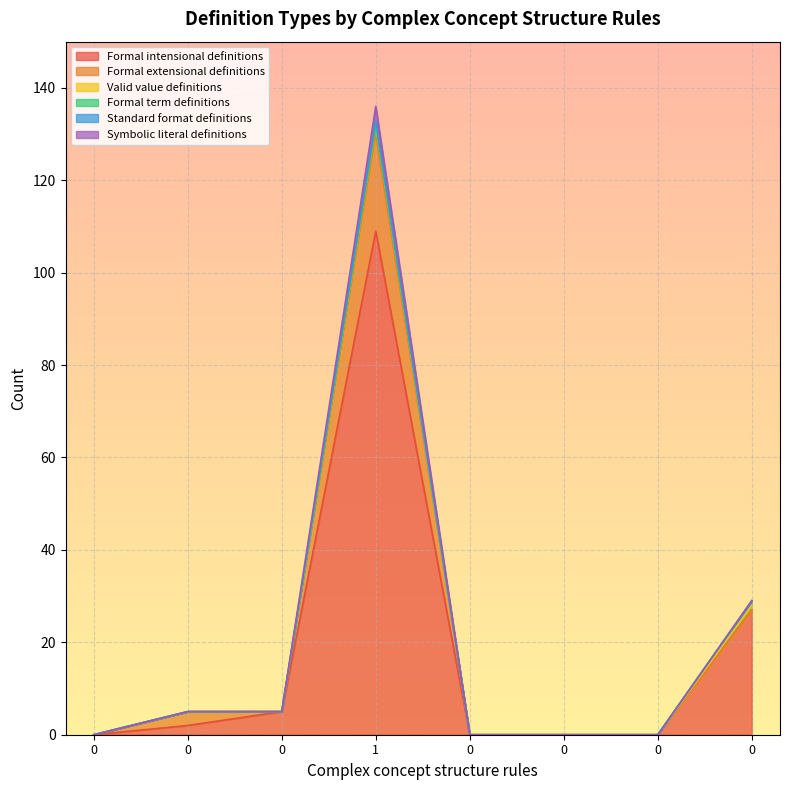

How many interior local peaks does the Formal intensional definitions series have?

1